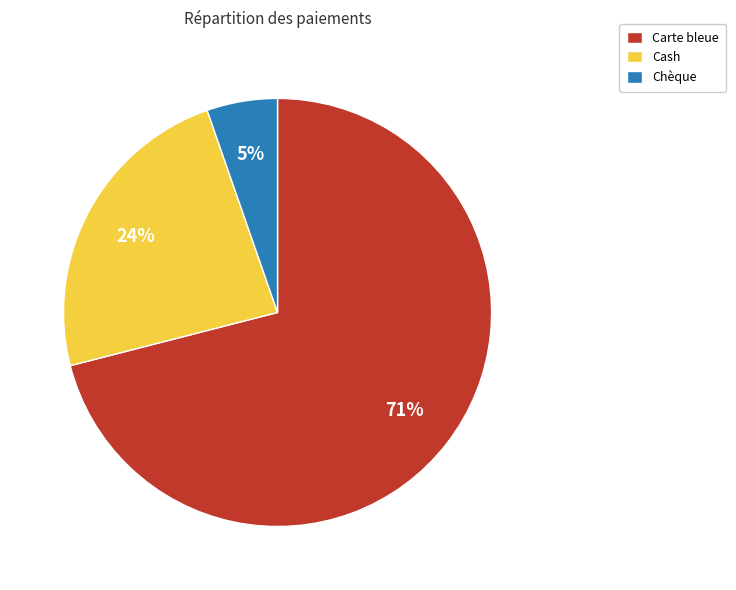

Rank the categories by value from highest to lowest.

Carte bleue, Cash, Chèque